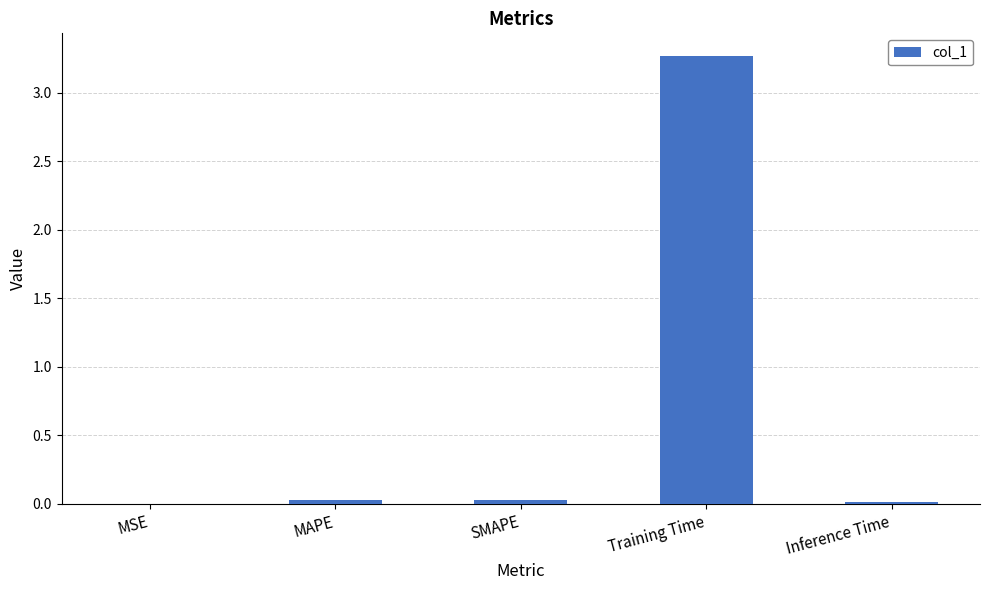

What is the change in value from MSE to Training Time?

+3.3